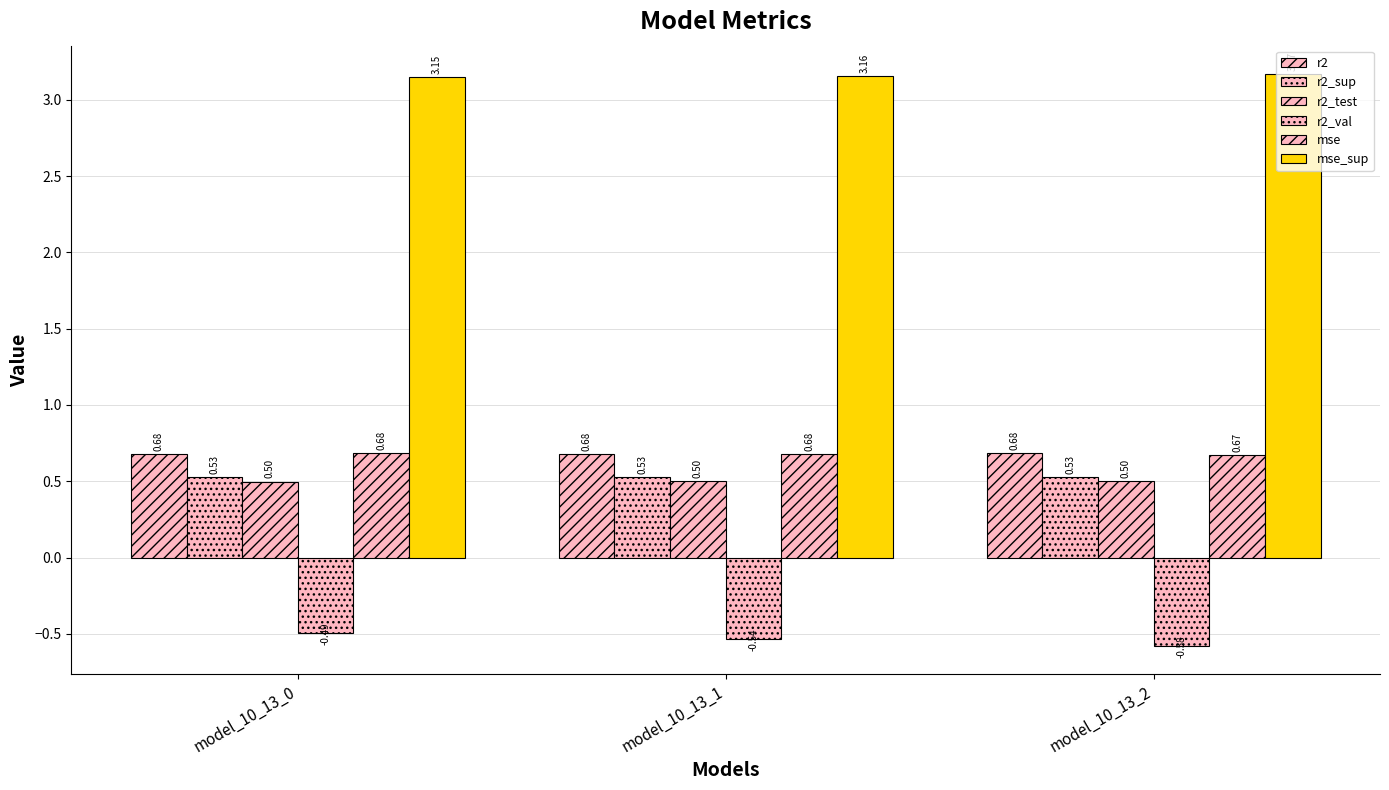

What is the value of the r2_test bar at the 2nd from the left?

0.5